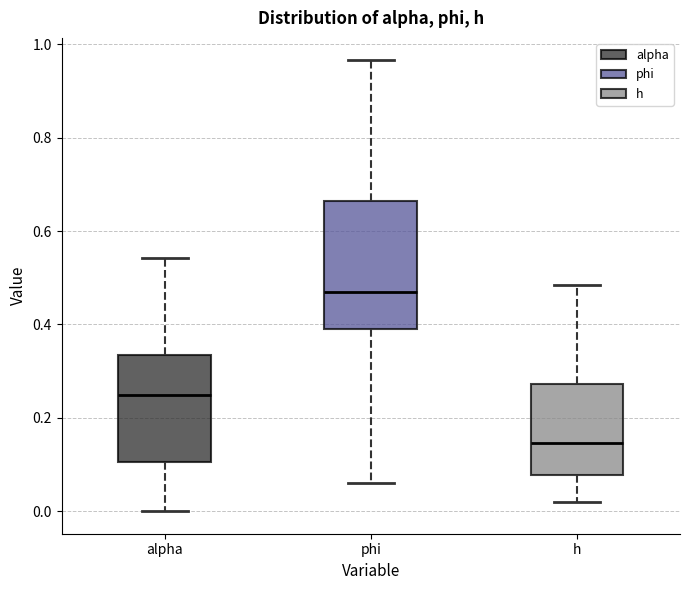

Reading left to right, transcribe this box plot: for each box, give where its median line is, the range the box spans, and where its two whiskers end, as read against the y-axis. The values are not printed on the chart, so give them approximately, as read against the axis.

alpha: median 0.24, box 0.10 to 0.34, whiskers 0.00 to 0.54
phi: median 0.46, box 0.40 to 0.66, whiskers 0.06 to 0.96
h: median 0.14, box 0.08 to 0.28, whiskers 0.02 to 0.48